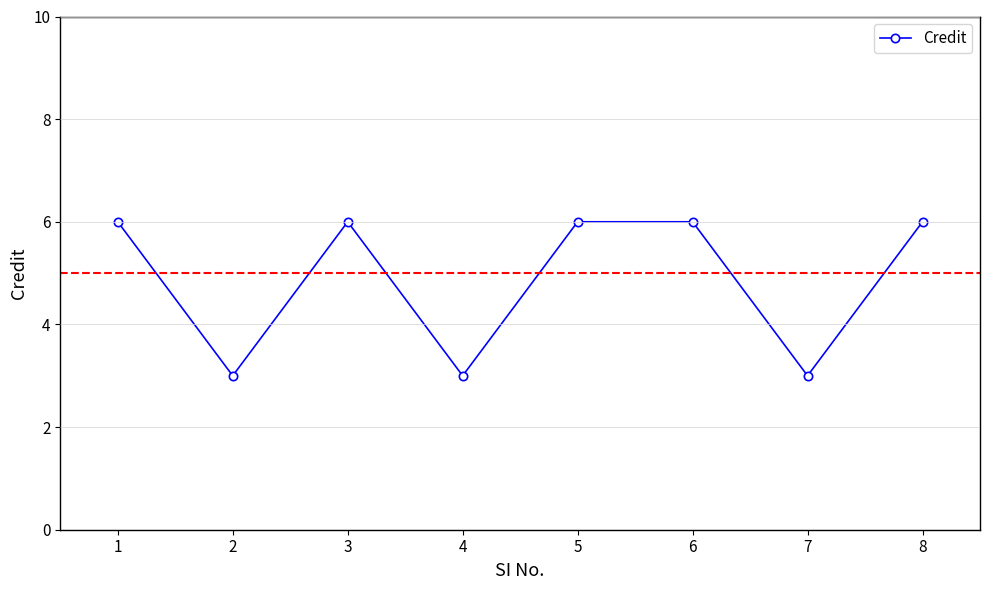

Reading left to right, what are all the values shown in this chart?

6	3	6	3	6	6	3	6